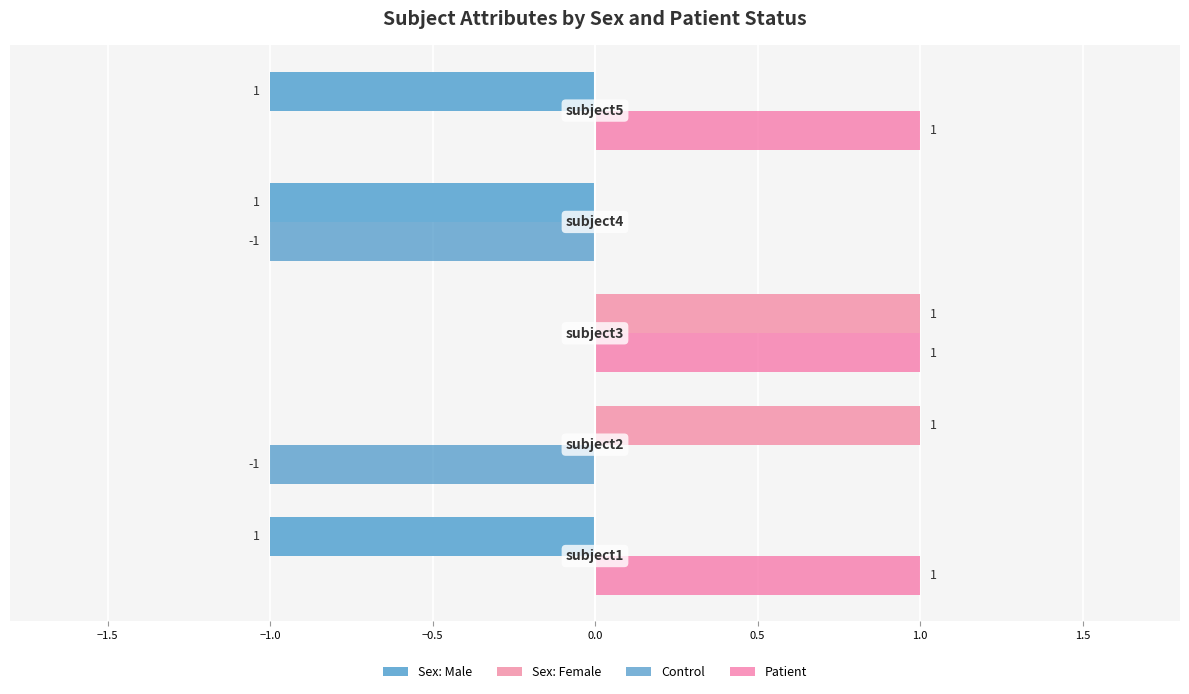

Which series has the largest total across all categories?

Patient